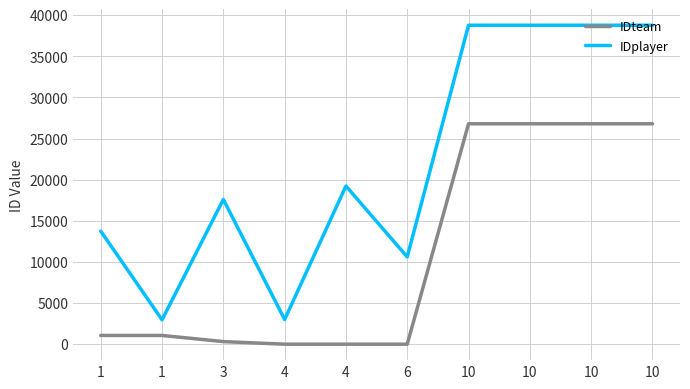

What are all the series names shown in the legend?

IDteam, IDplayer